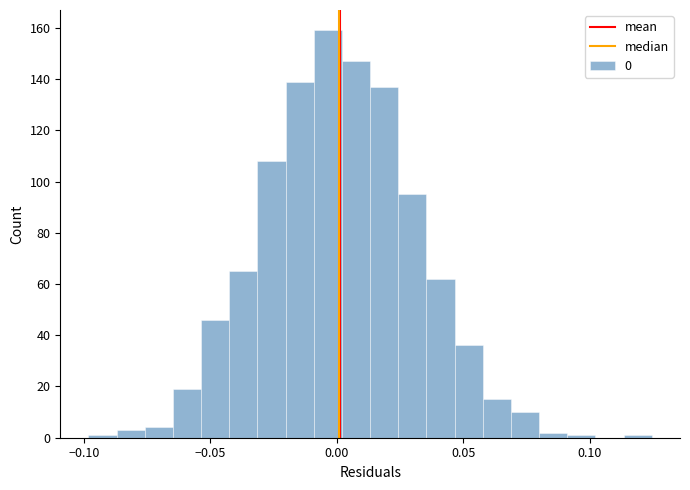

Around what value on the x-axis is the tallest bar? Give the approximate position of its centre, as read against the axis.

-0.005